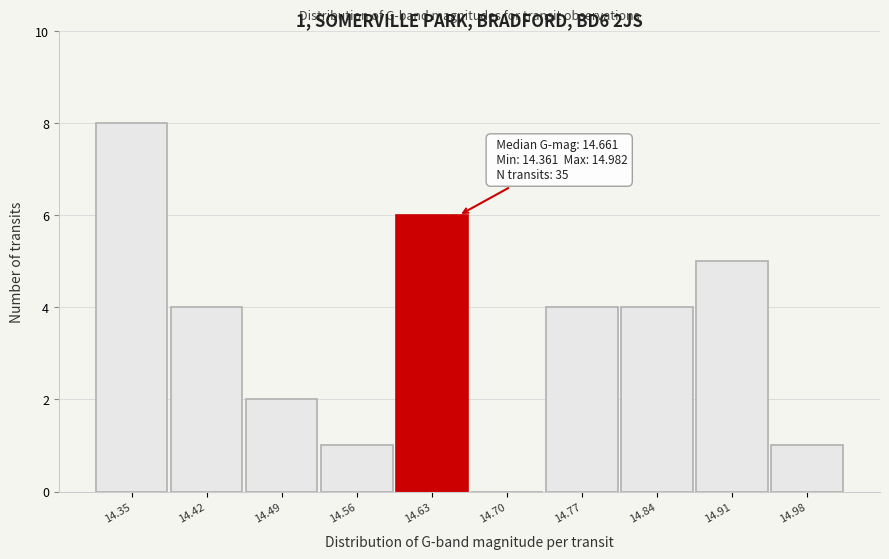

Reading left to right, what are all the values shown in this chart?

14.35=8	14.42=4	14.49=2	14.56=1	14.63=6	14.70=0	14.77=4	14.84=4	14.91=5	14.98=1